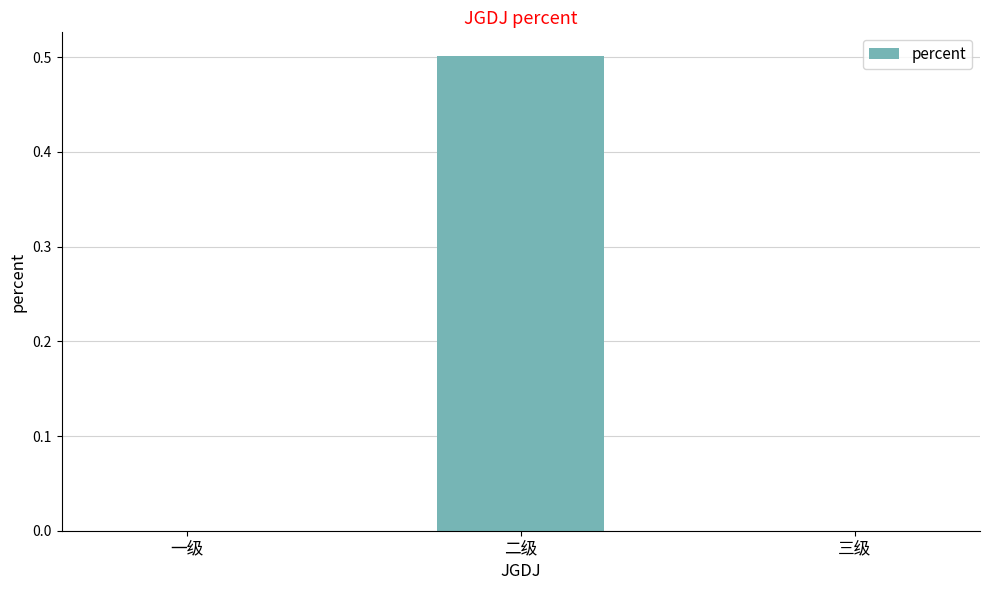

What is the maximum value shown in the chart?

0.5